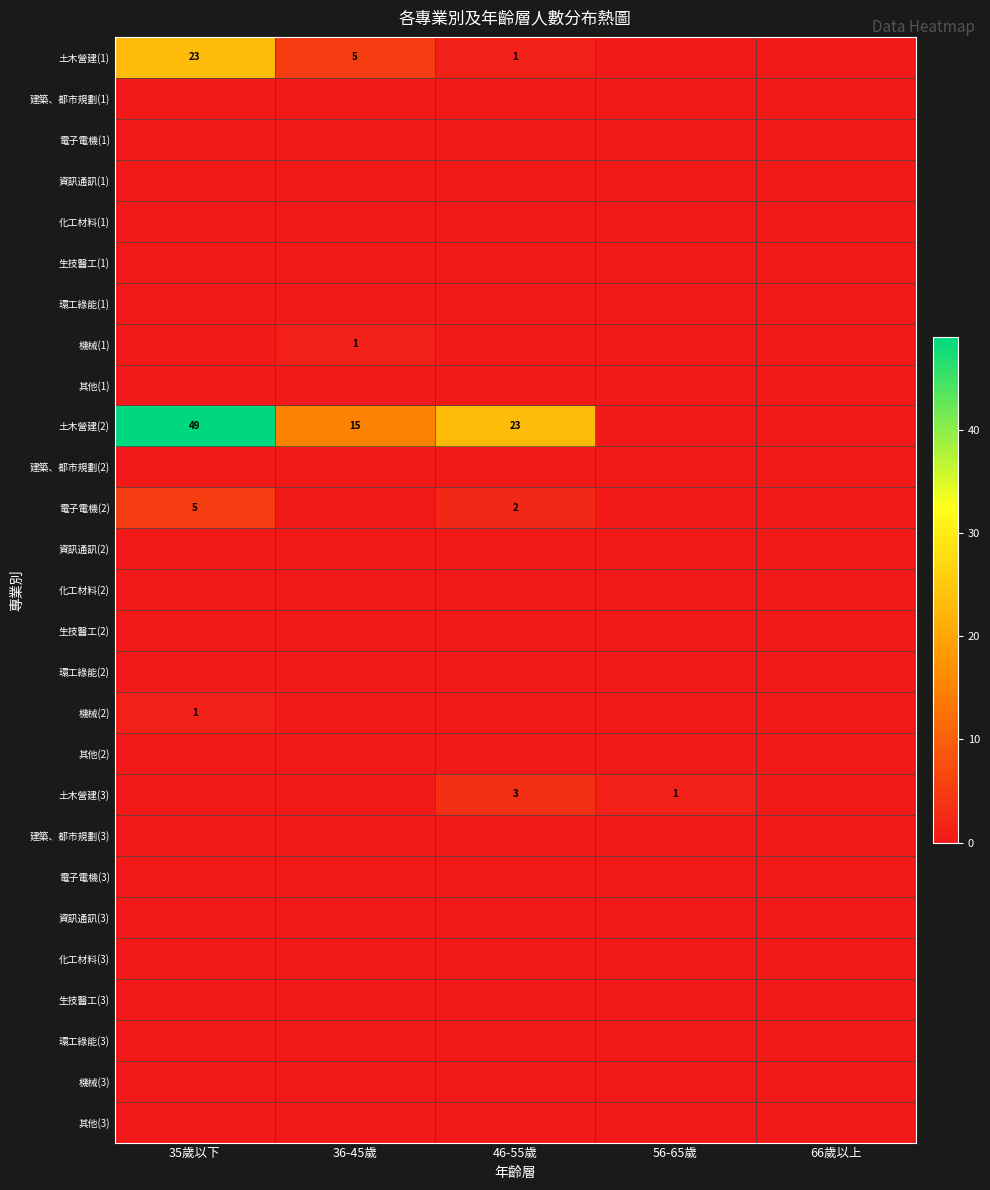

Which series has the largest range (max minus min)?

土木營建(2)